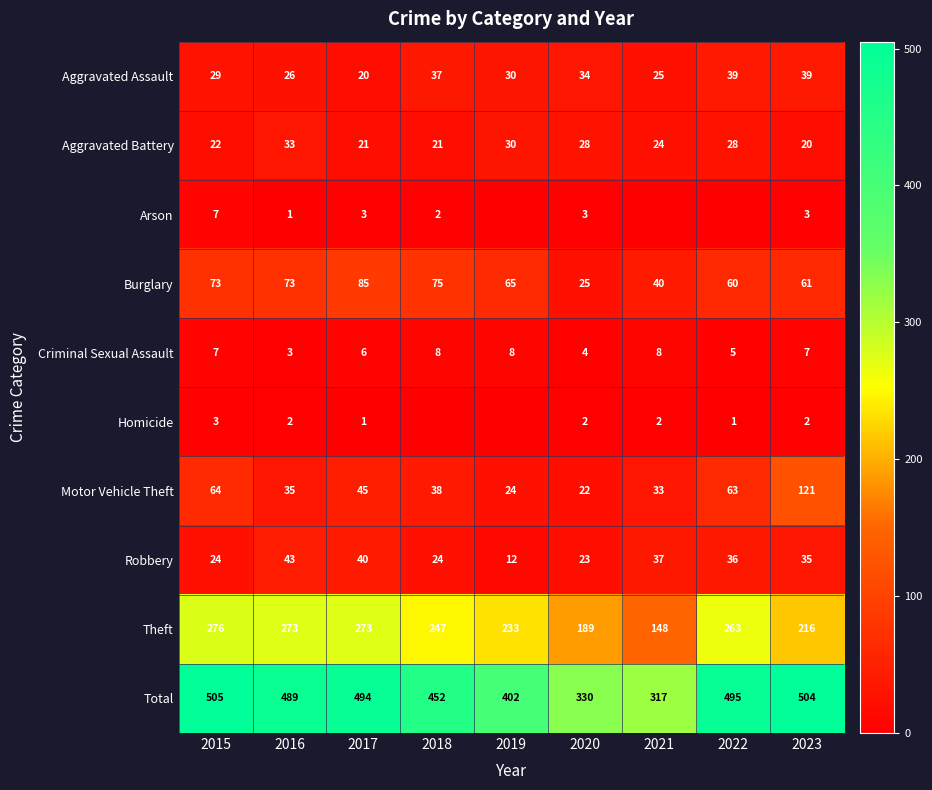

What is the difference between the second highest and minimum values in the Theft series?

125